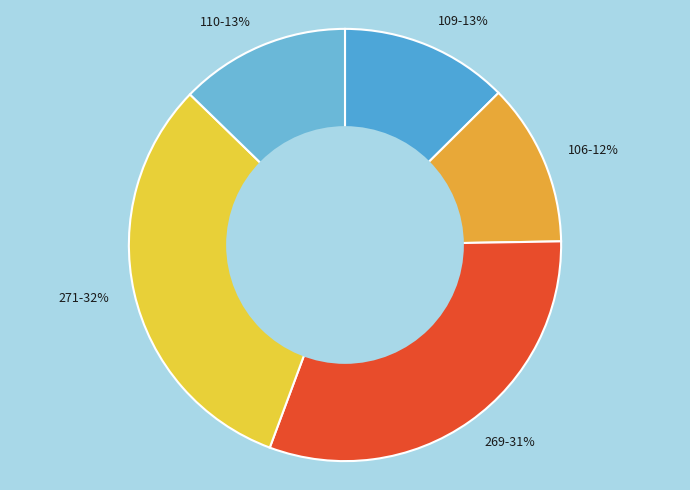

To the nearest percent, what is the average slice percentage?

20%